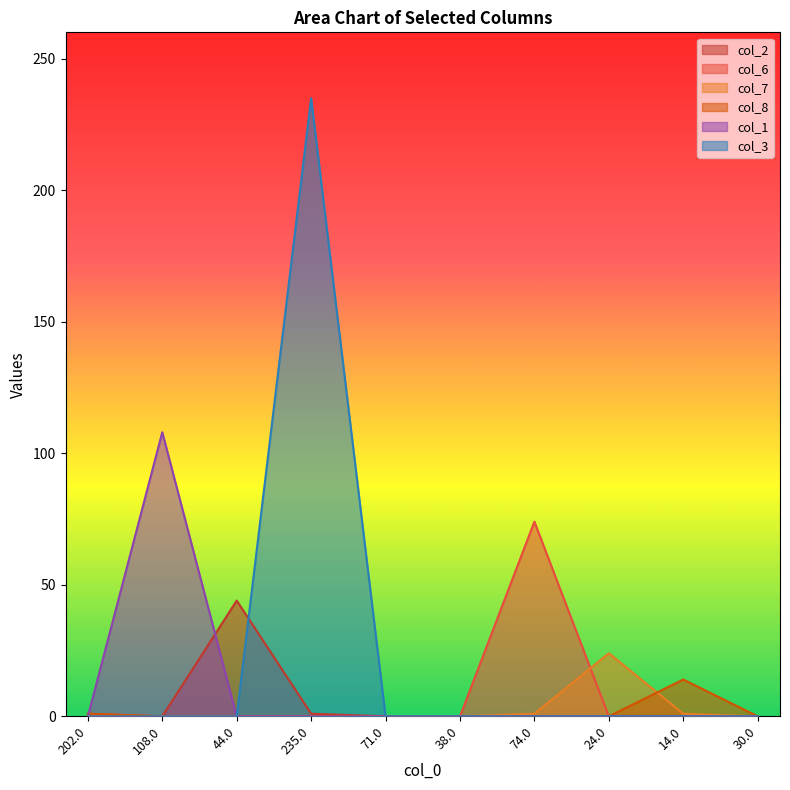

How many positive values does the col_8 series have?

2